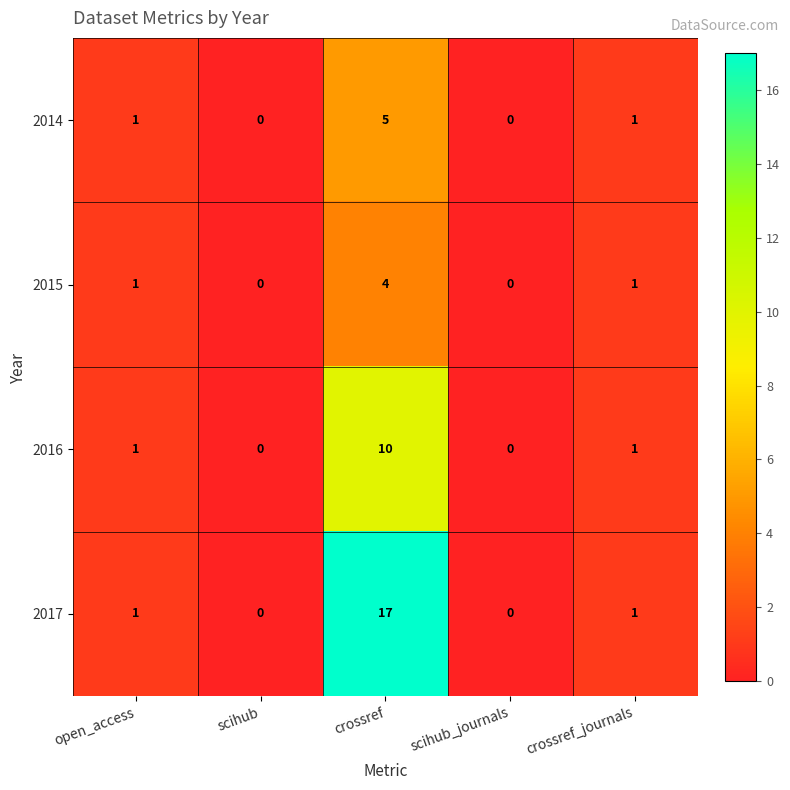

The value of 2017 at crossref is 26. True or false?

False